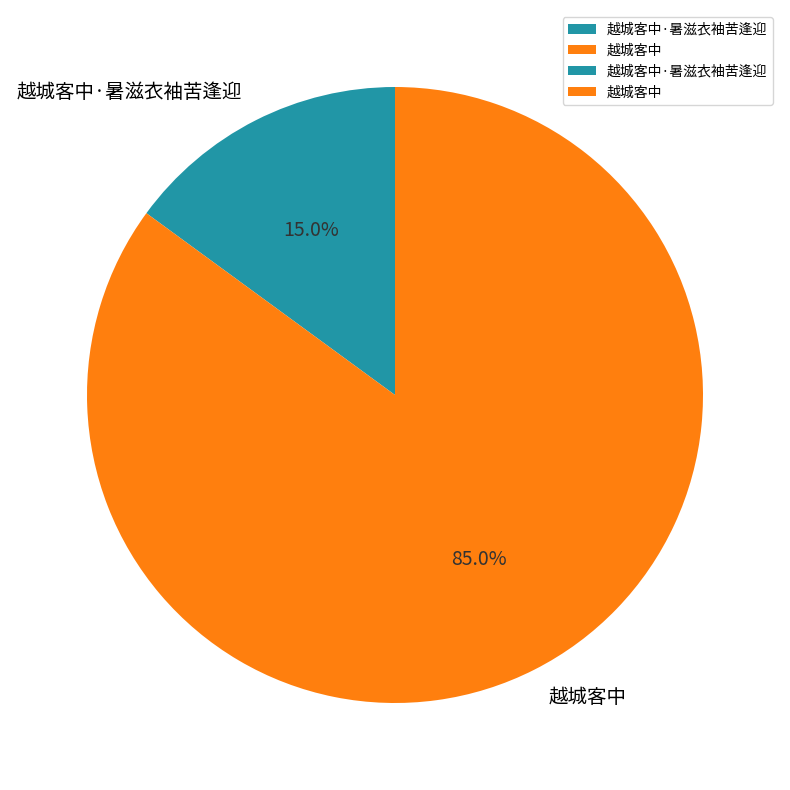

What is the ratio of the value at 越城客中·暑滋衣袖苦逢迎 to the value at 越城客中?

0.2